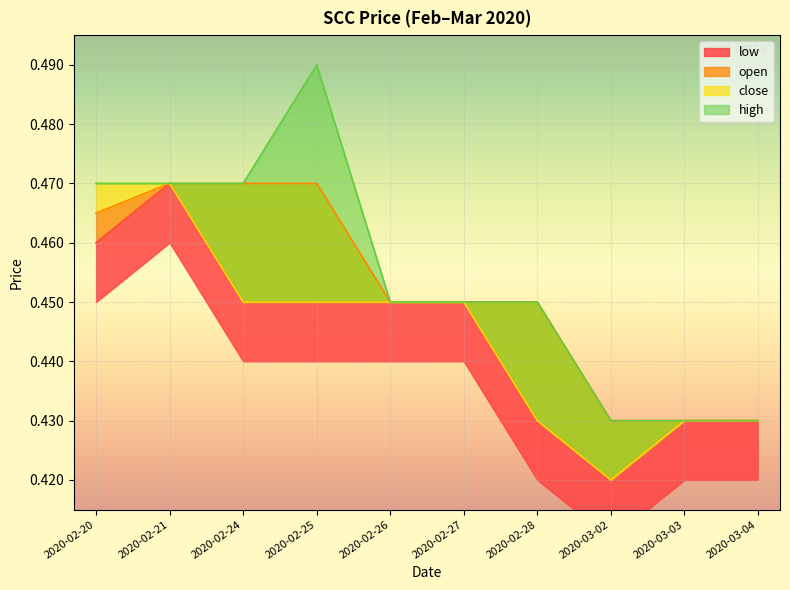

Which series changed the most between 2020-02-26 and 2020-03-04?

low